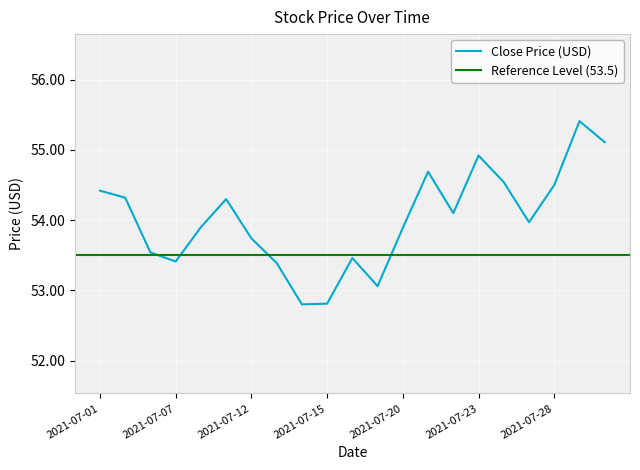

What is the minimum value for Close Price (USD)?

52.8